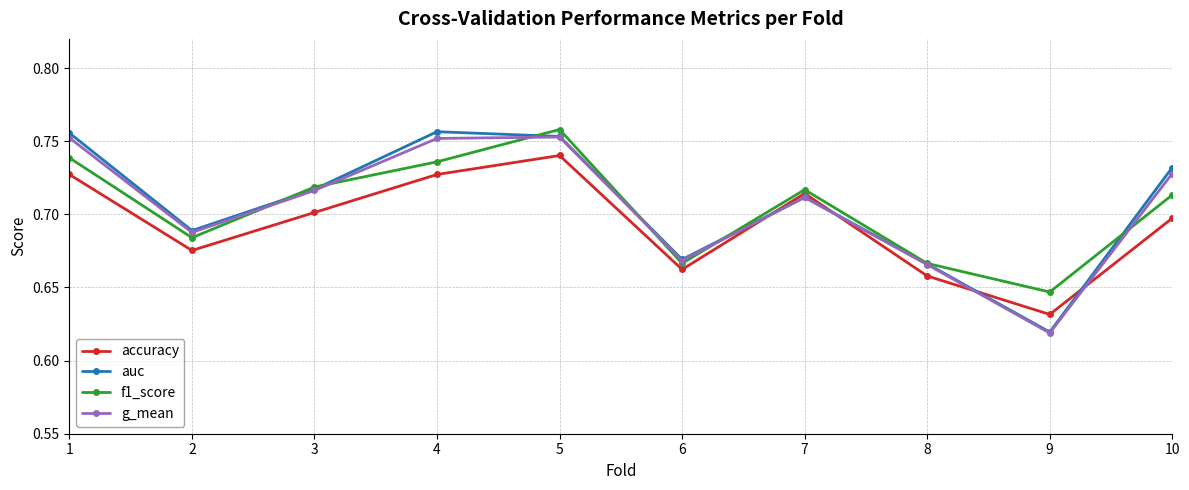

Between 2 and 8, which series saw the biggest shift?

auc